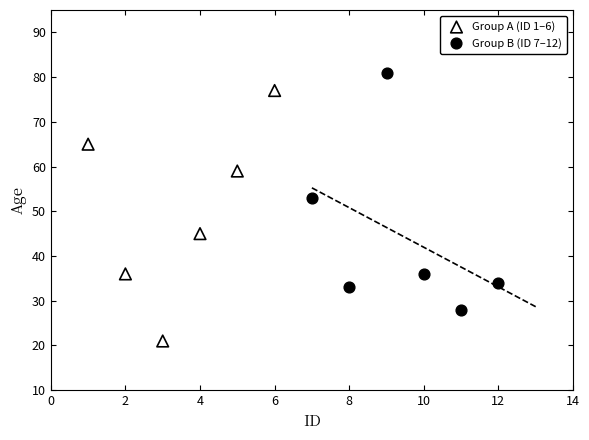

Which series reaches the maximum Y coordinate?

Group B (ID 7–12)